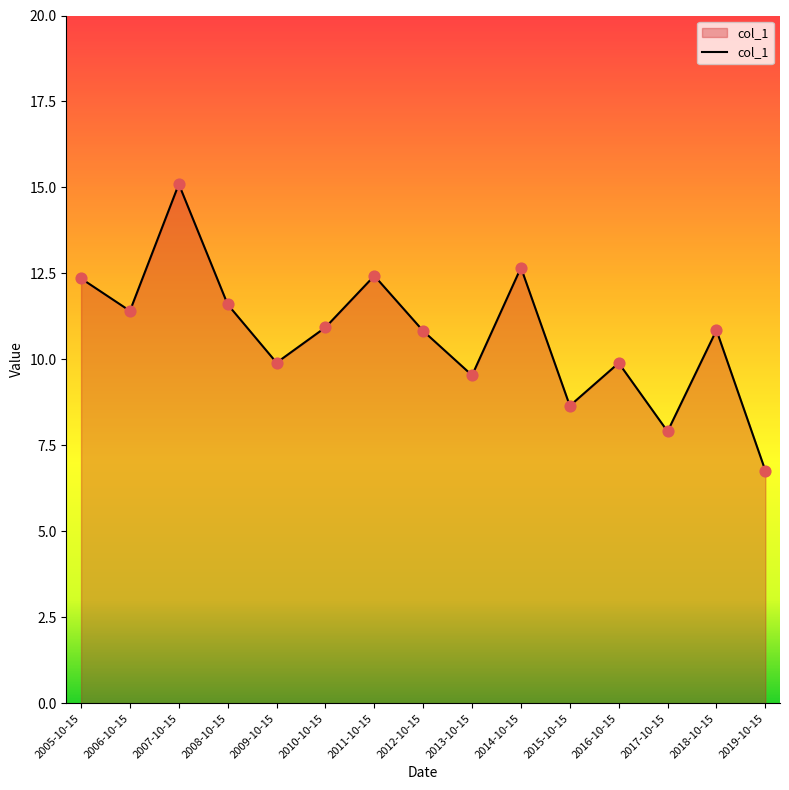

Which has a higher value, 2014-10-15 or 2012-10-15?

2014-10-15